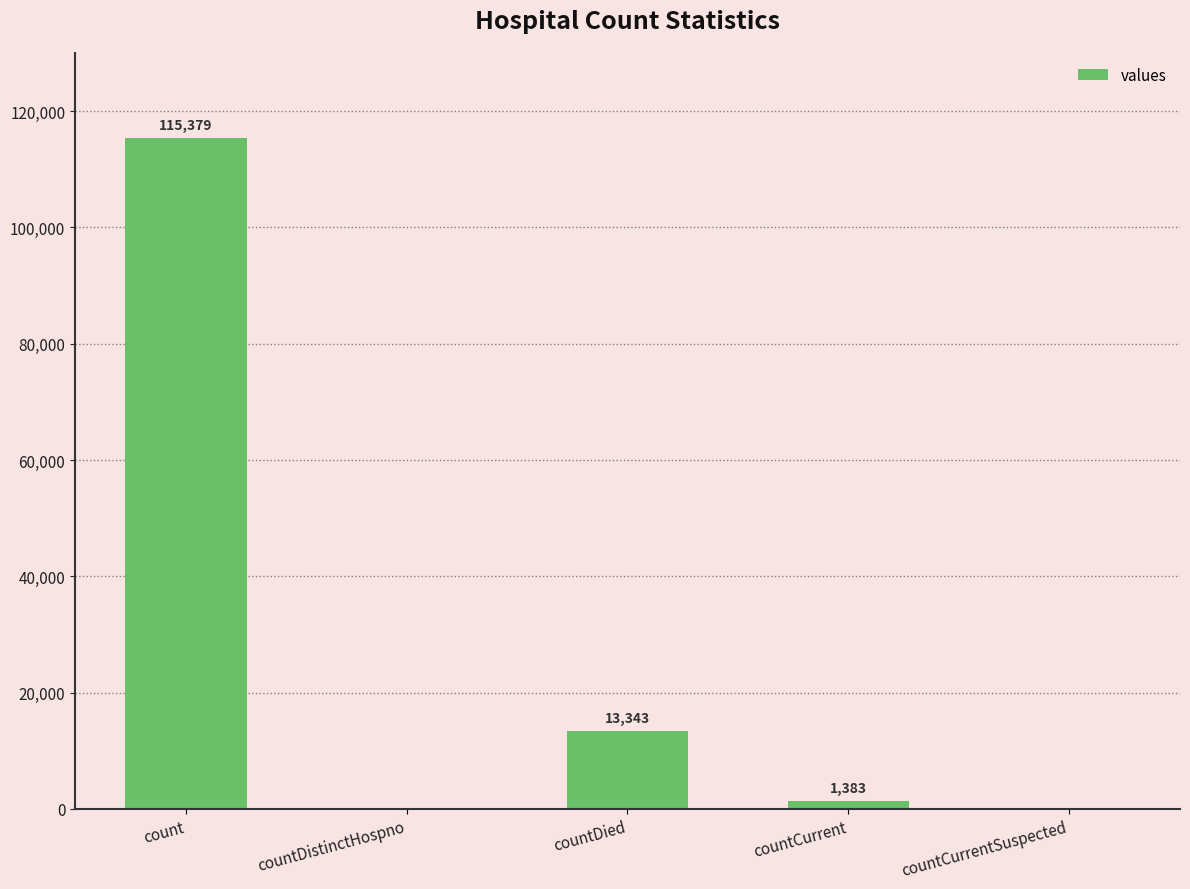

What is the difference between the values at countDied and countDistinctHospno?

13343